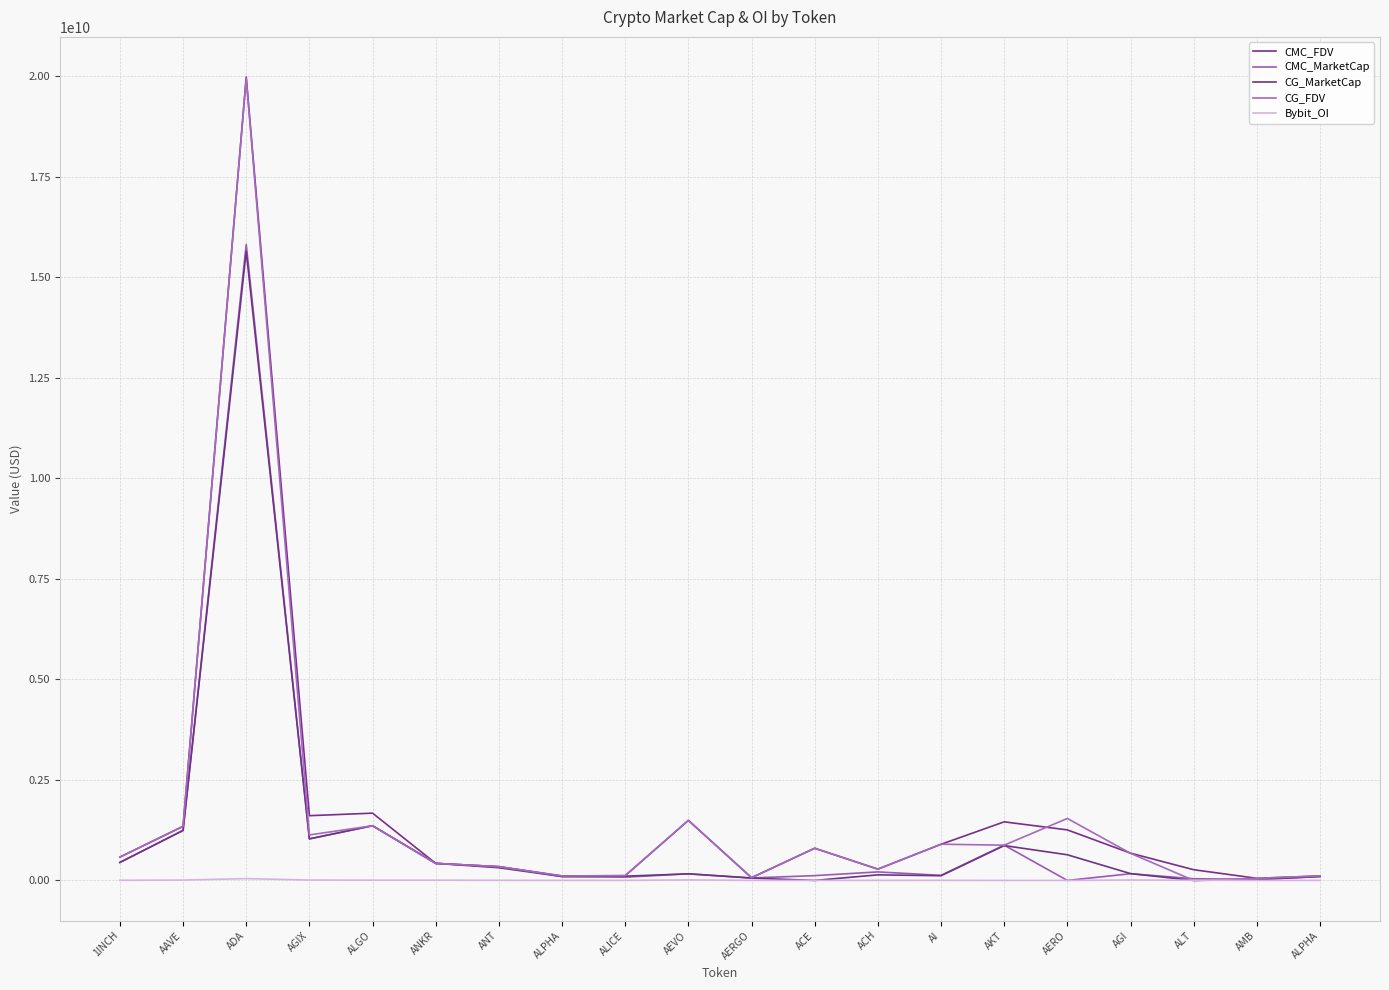

How many lines are shown in the chart?

5